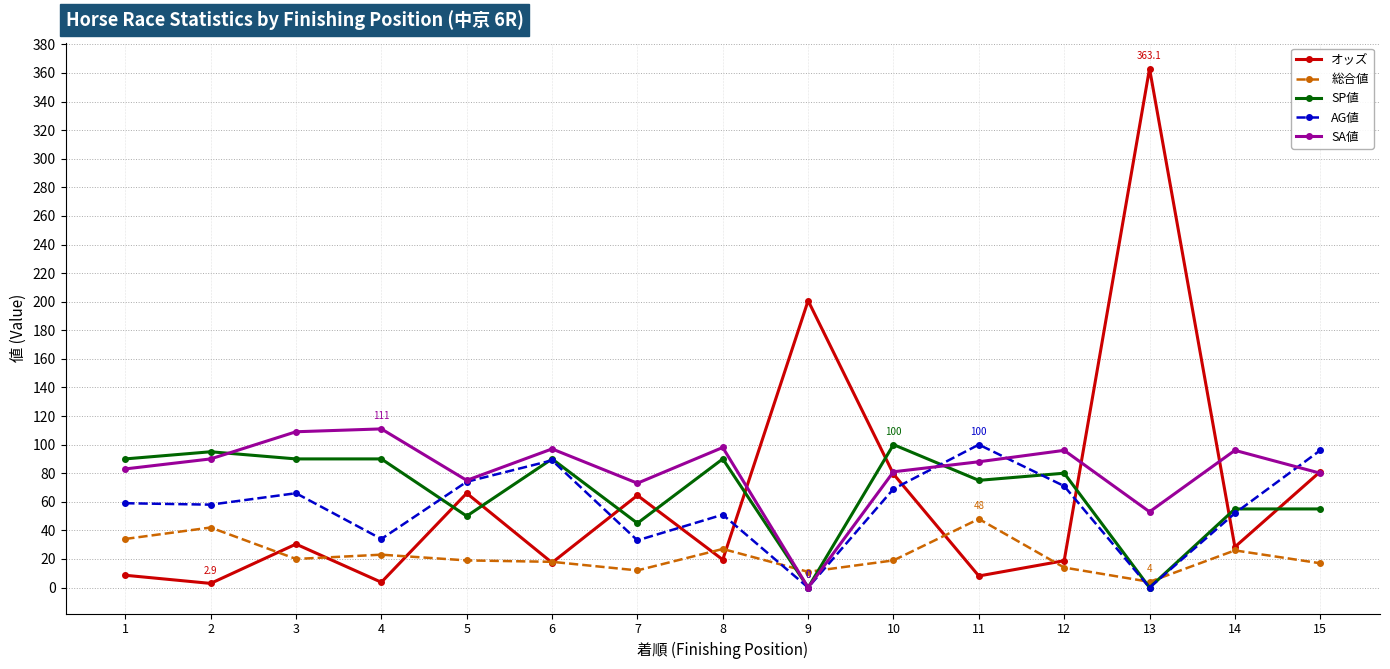

Which series has the widest spread of values?

オッズ